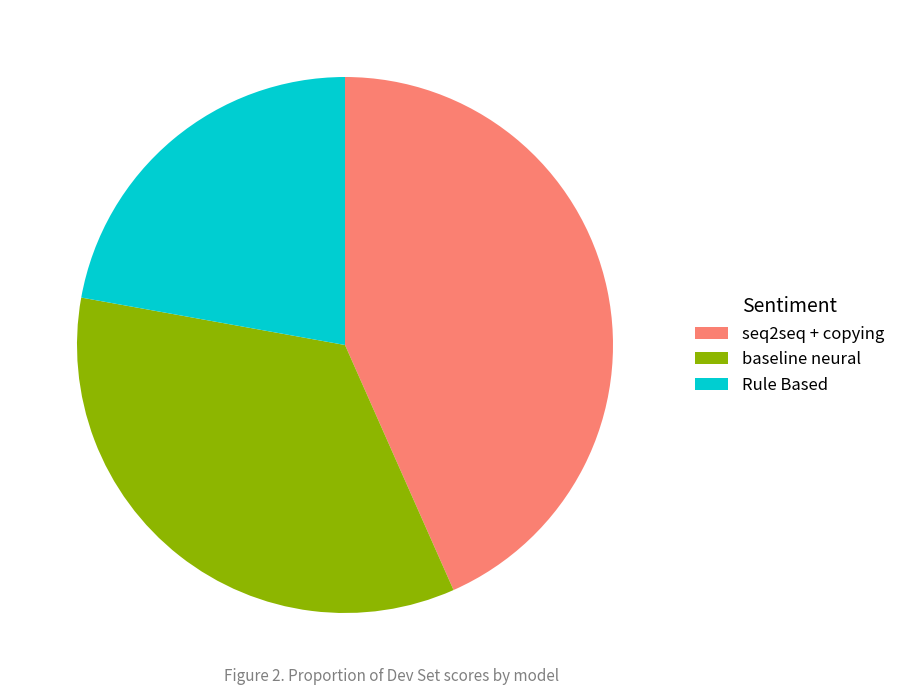

Count the number of slices in the pie.

3